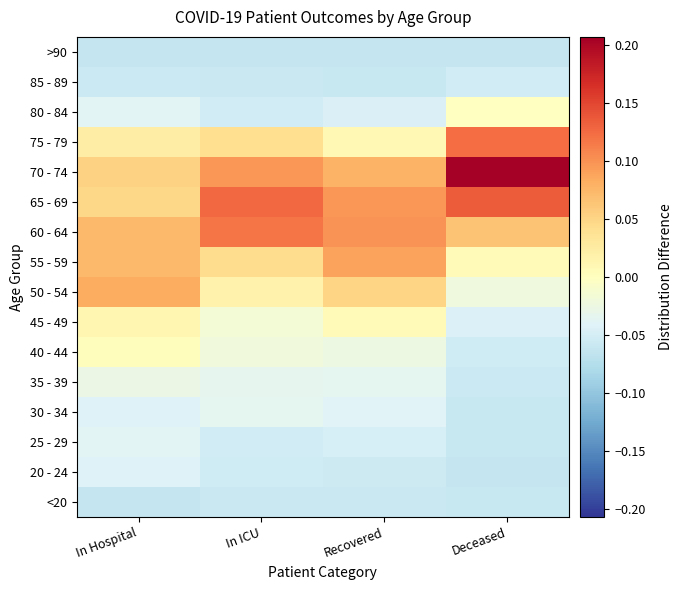

What is the smallest value displayed?

-0.1